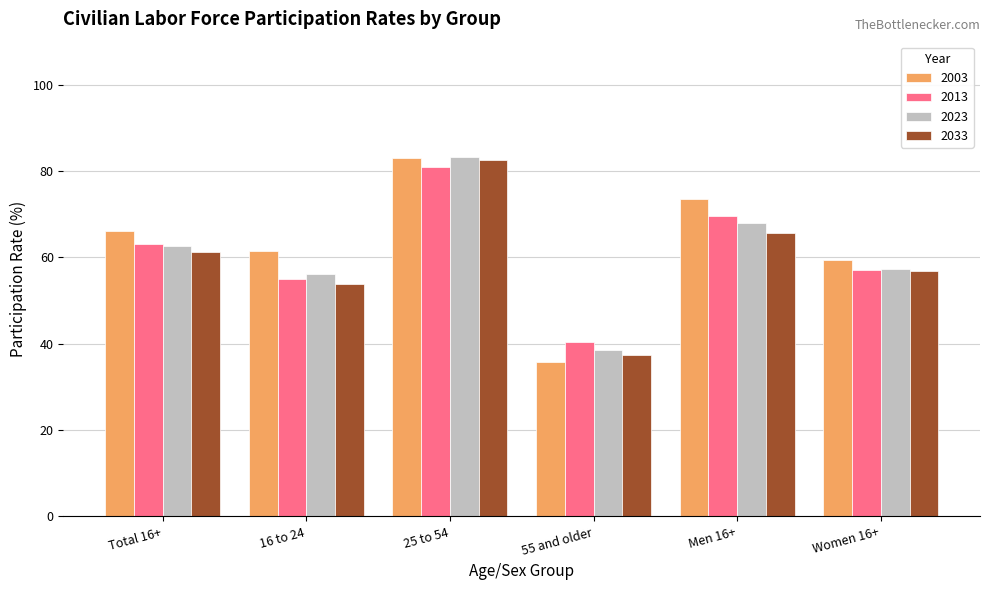

Which series has the largest range (max minus min)?

2003